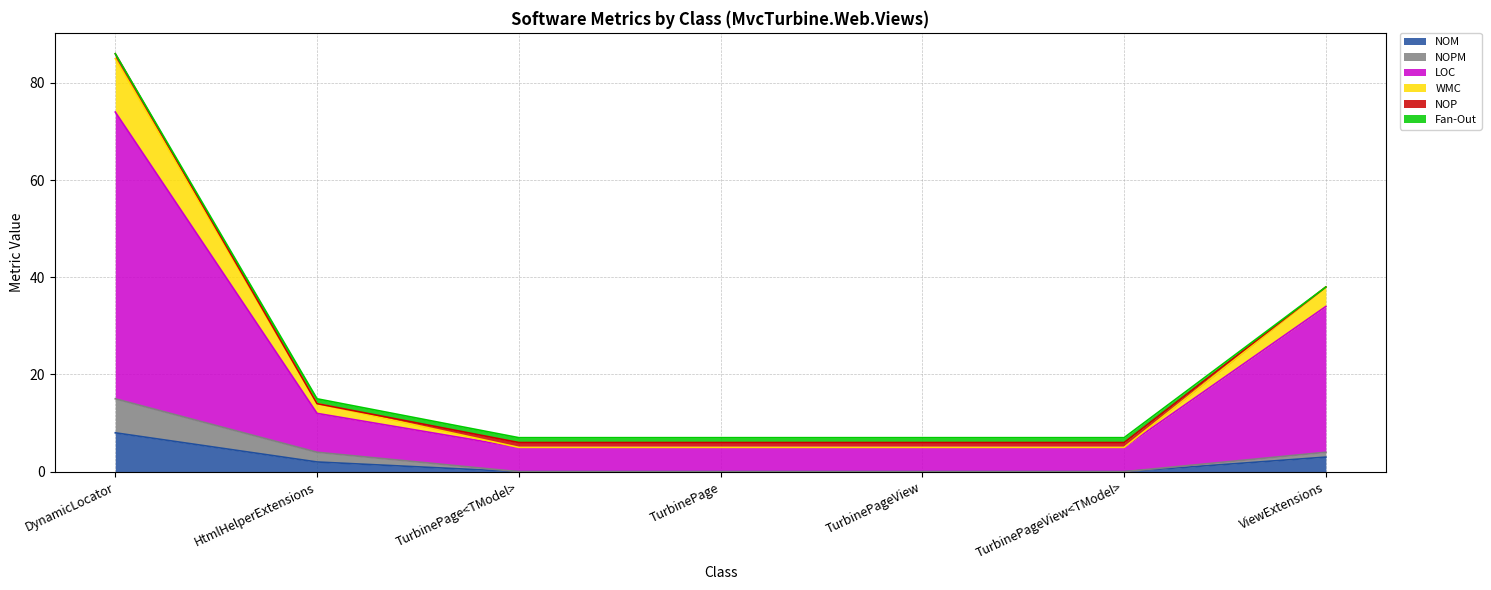

True or false: LOC and NOPM intersect in this chart.

False